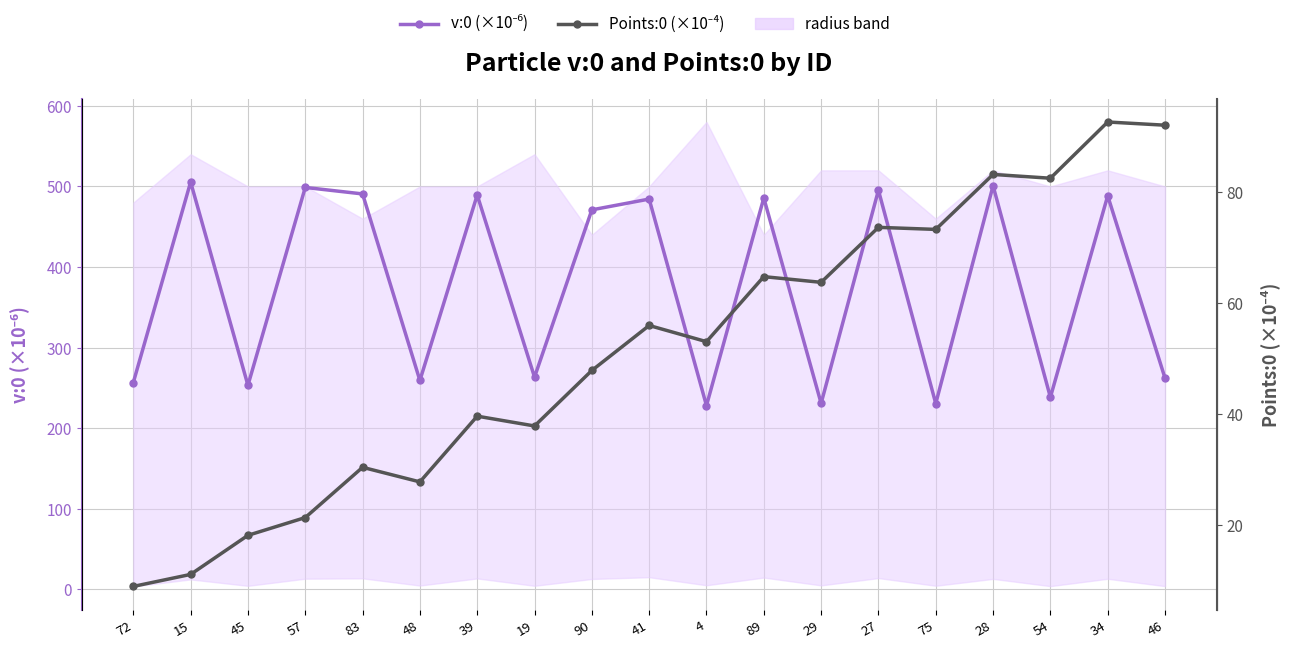

What is the approximate value of Points:0 (scaled ×10⁴) at 72?

9.0